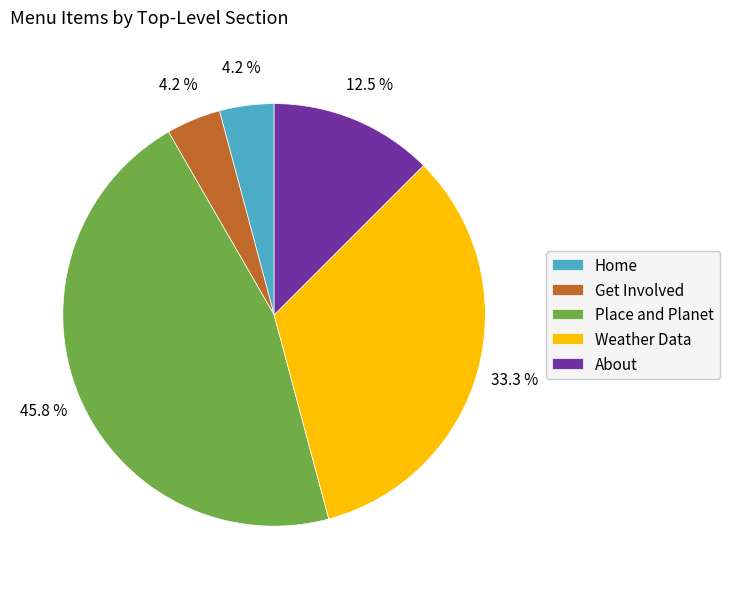

To the nearest percent, what is the average slice percentage?

20%